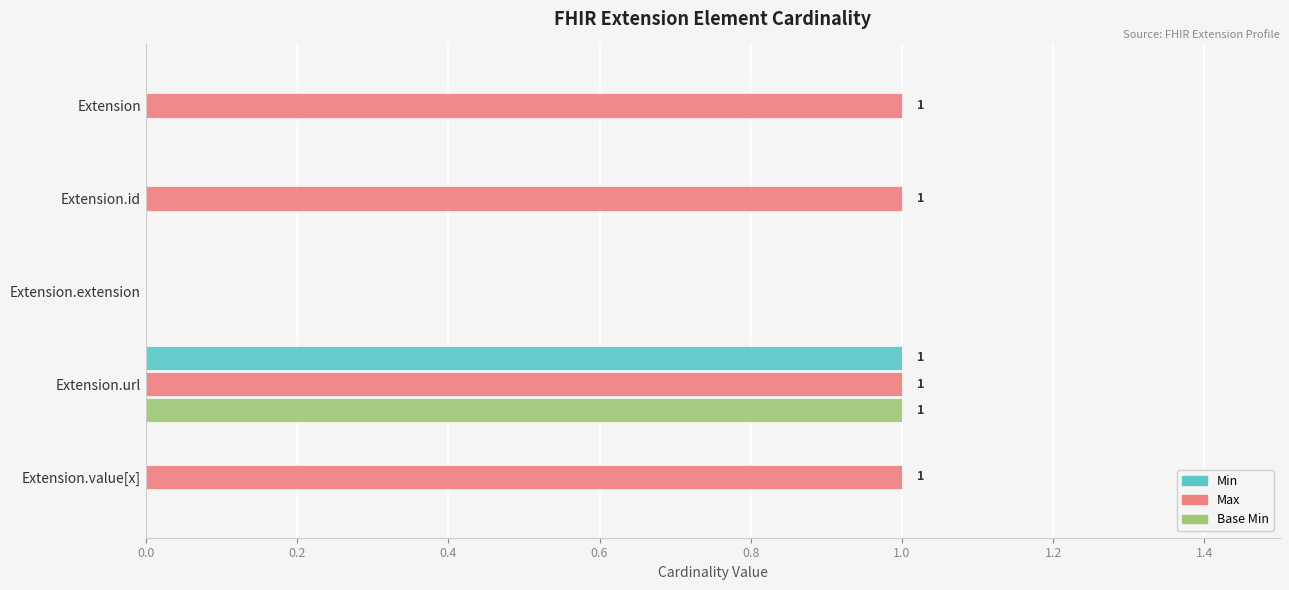

Which series has the largest total across all categories?

Max